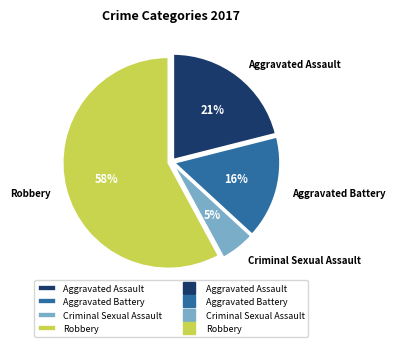

Between Aggravated Assault and Criminal Sexual Assault, which is larger?

Aggravated Assault